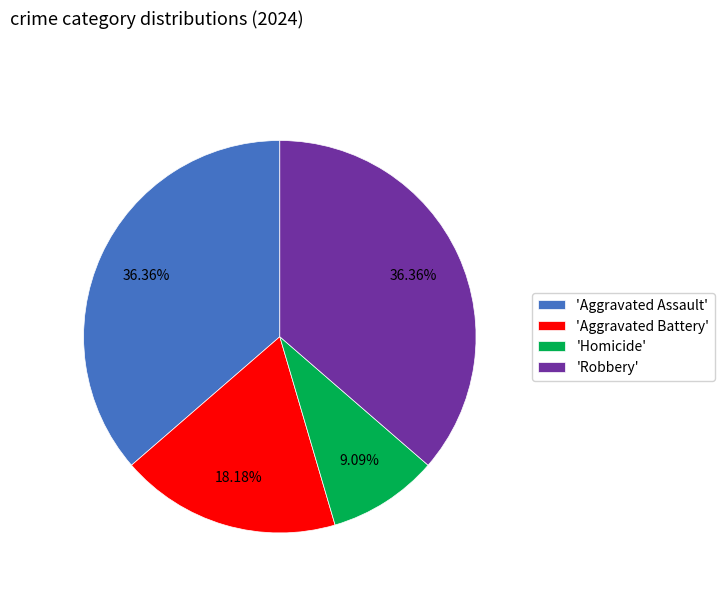

Is there a majority slice in this chart?

No